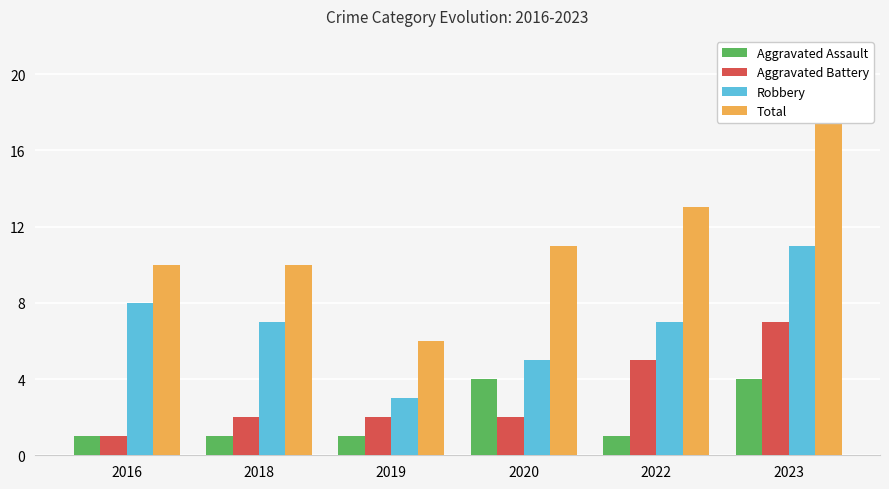

What is the minimum value for Aggravated Battery?

1